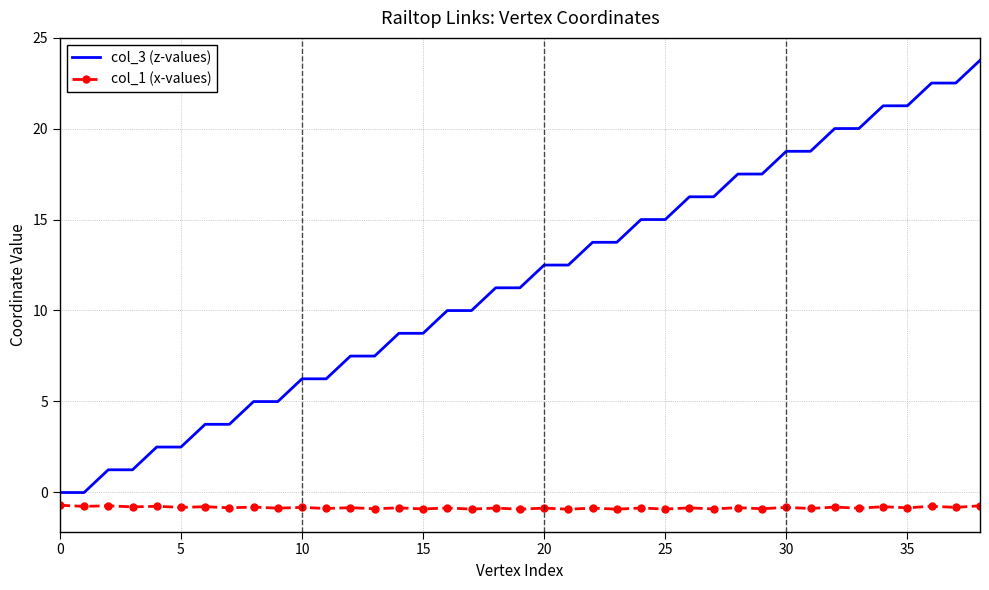

Which series has the largest total across all categories?

col_3 (z-values)